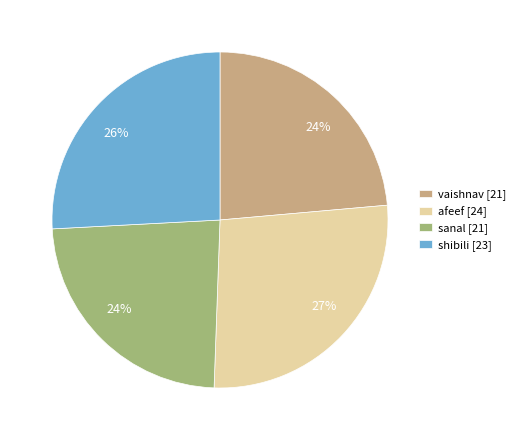

Is the sum of shibili [23] and afeef [24] greater than half?

Yes